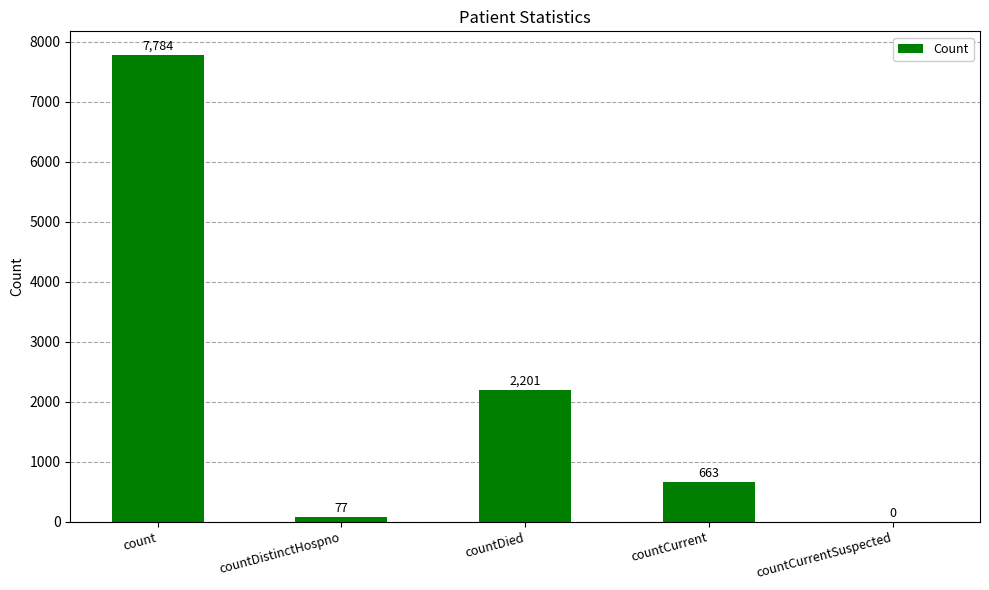

True or false: the data shows 2201 at countDied.

True